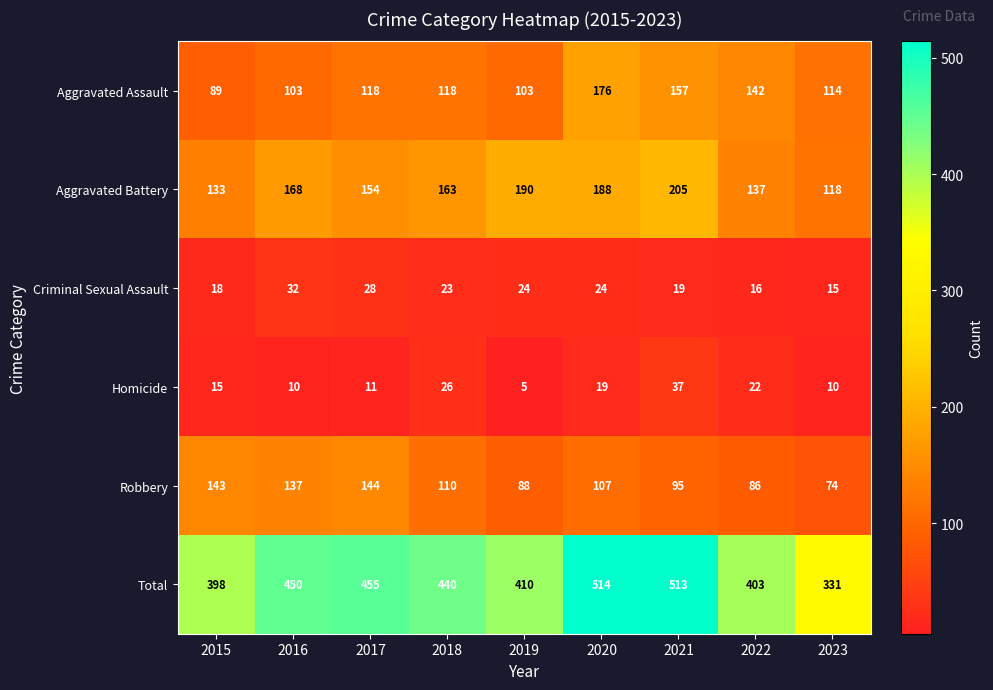

At which category is the sum across all series the highest?

2020